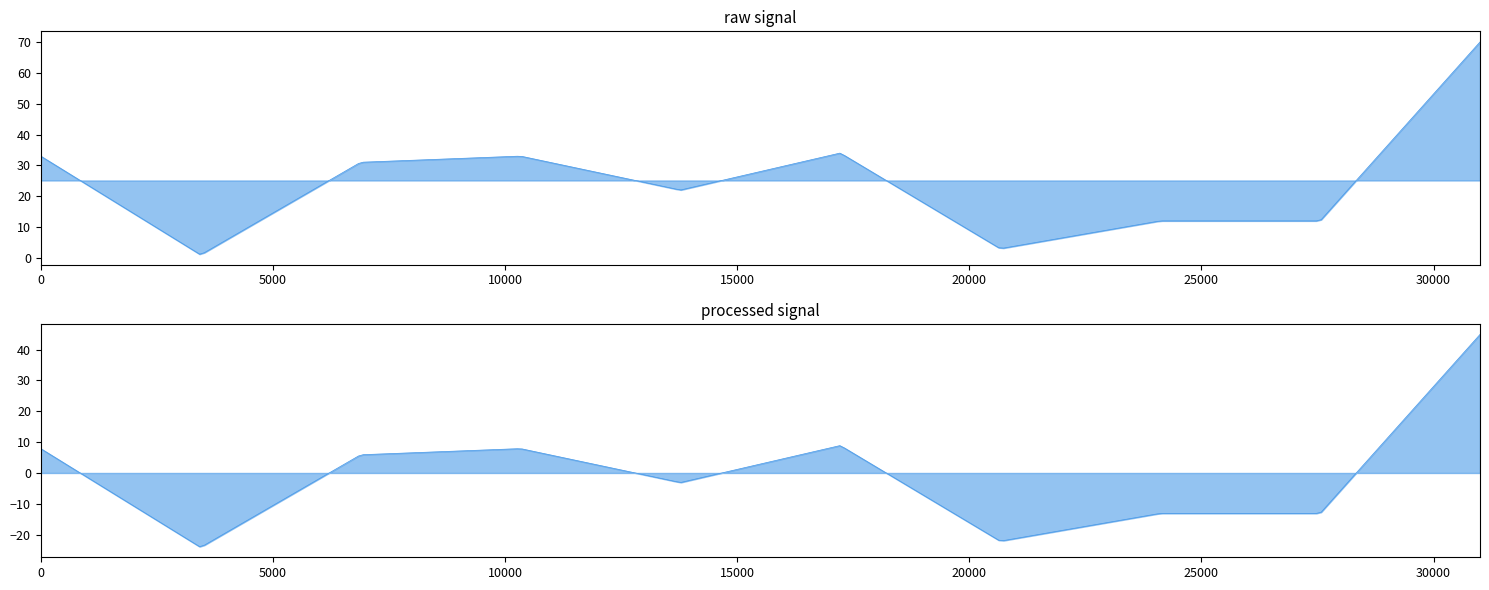

Reading left to right, transcribe all the data shown in this chart.

2015-07-06=33	2015-07-07=1	2015-08-07=31	2015-09-09=33	2015-10-01=22	2015-11-04=34	2015-11-07=3	2015-11-19=12	2015-12-01=12	2016-02-09=70